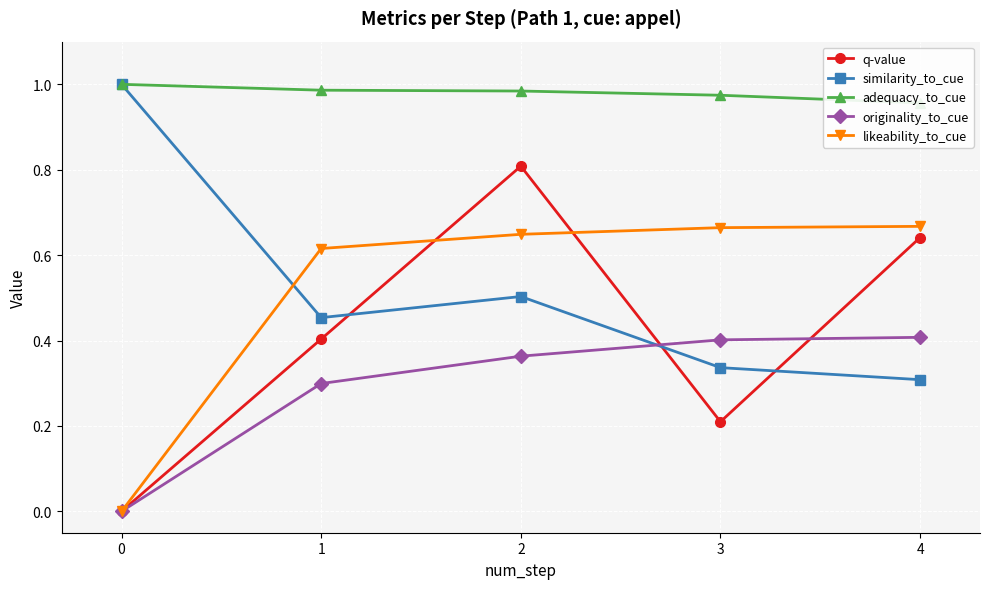

Is this an area chart (filled region under the line)?

No